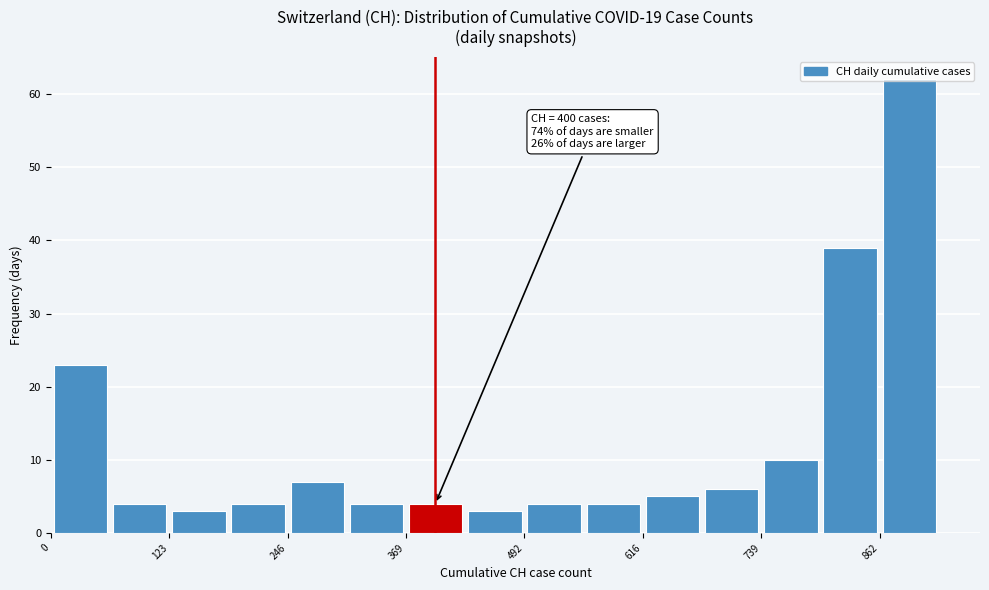

Read against the x-axis, roughly where is the centre of the tallest bar?

900